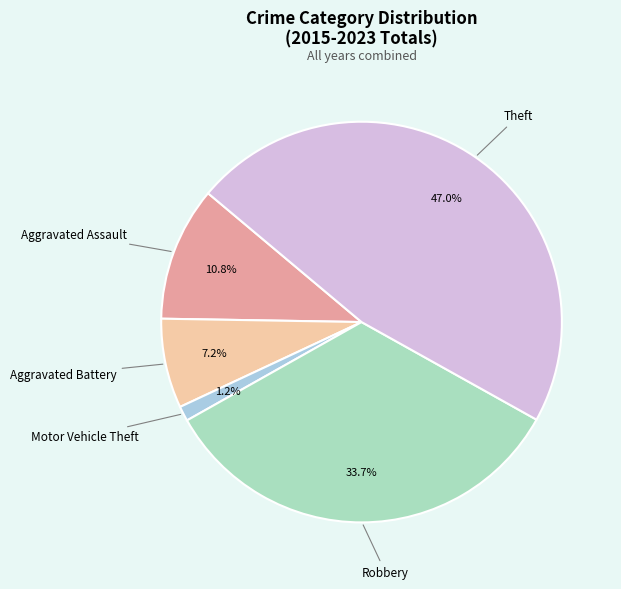

What percentage is NOT represented by Aggravated Assault?

89.2%